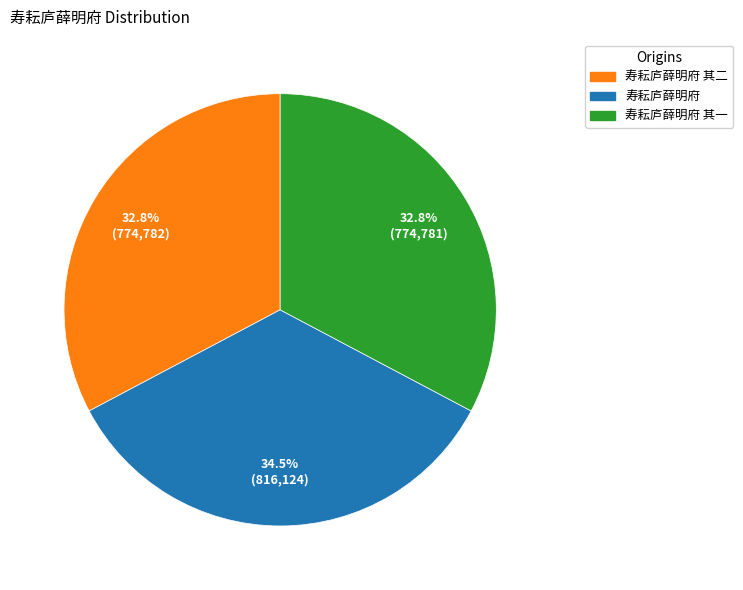

Does any single category account for the majority?

No